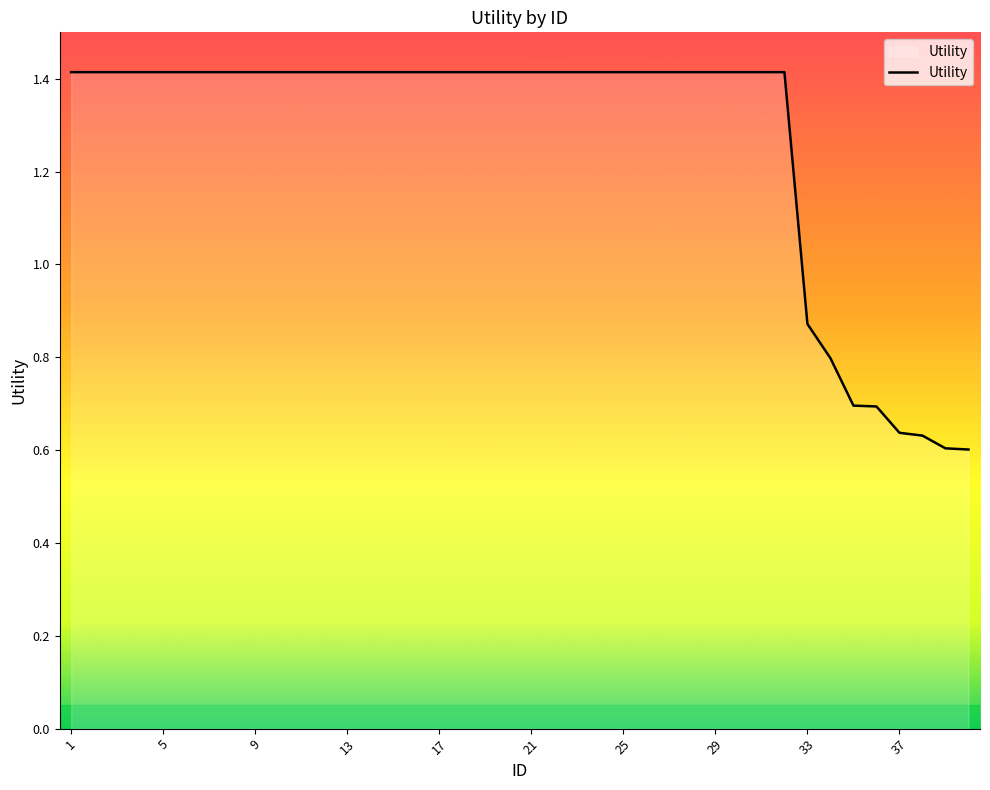

What is the greatest value displayed?

1.4